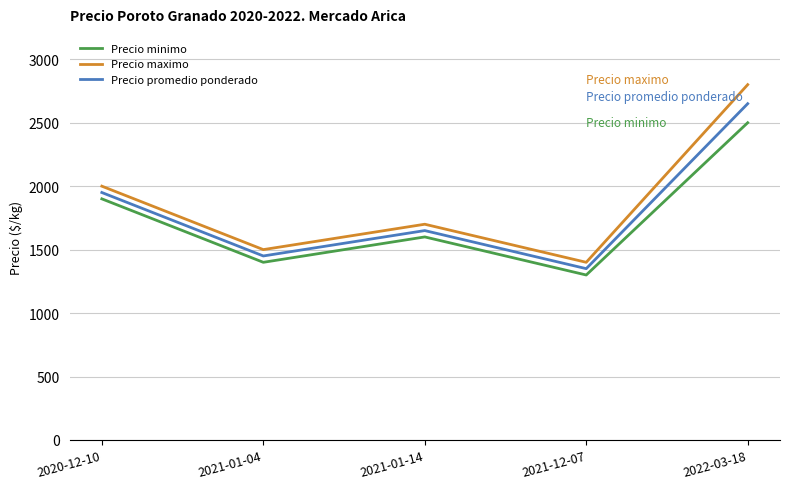

At 2020-12-10, list the series in order from largest to smallest.

Precio maximo, Precio promedio ponderado, Precio minimo